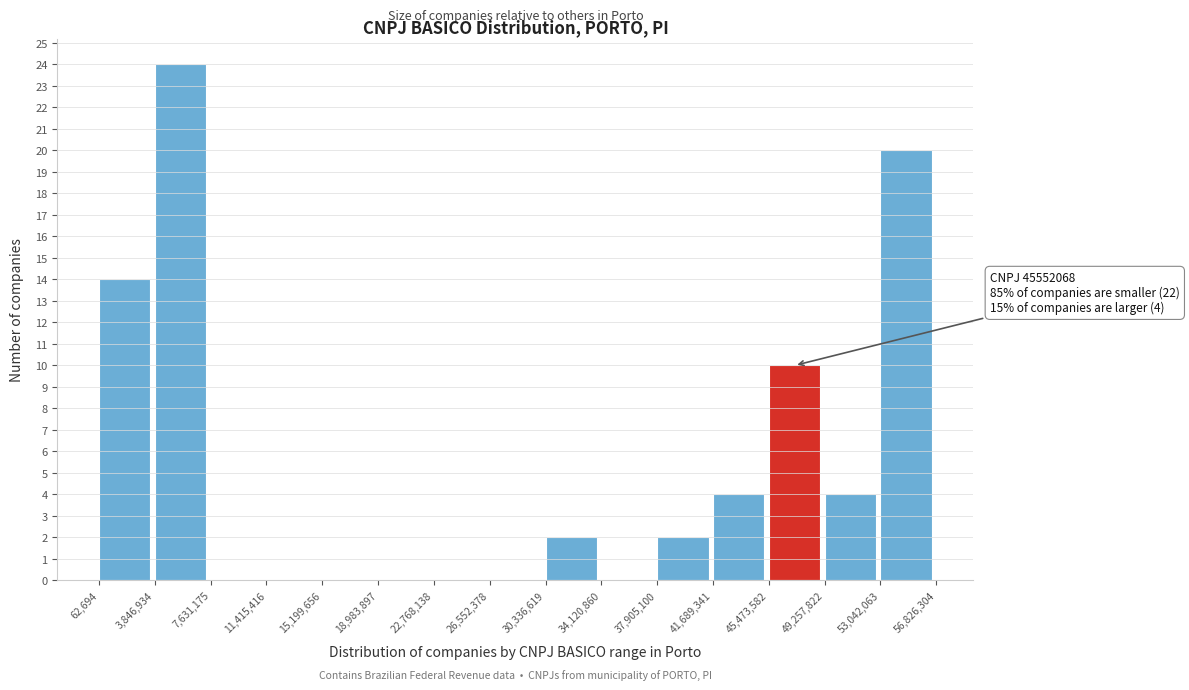

Over which range of the x-axis is the bar tallest?

3,846,934 to 7,631,175